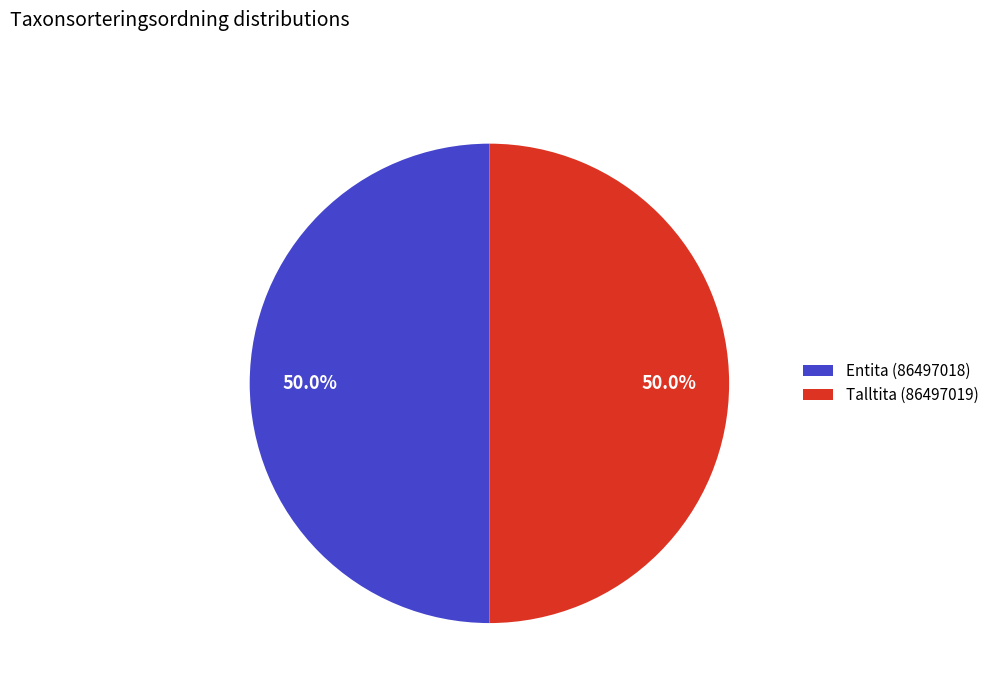

To the nearest percent, what is the combined percentage of Talltita (86497019) and Entita (86497018)?

100%